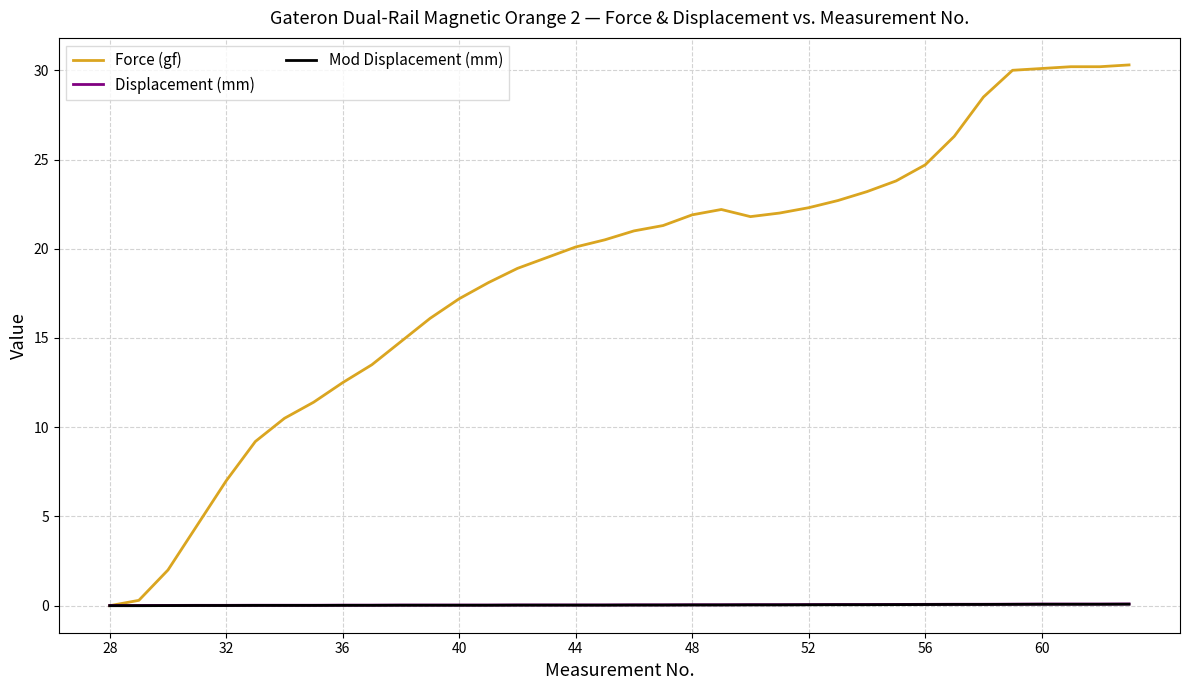

What is the maximum value for Force (gf)?

30.3